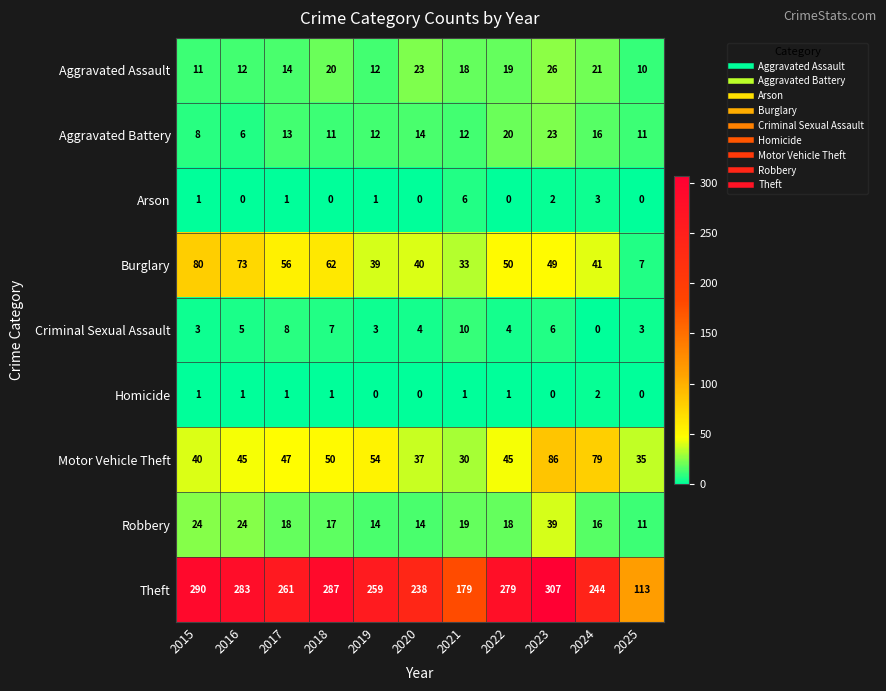

Rank the series by their maximum value, from lowest to highest.

Homicide, Arson, Criminal Sexual Assault, Aggravated Battery, Aggravated Assault, Robbery, Burglary, Motor Vehicle Theft, Theft